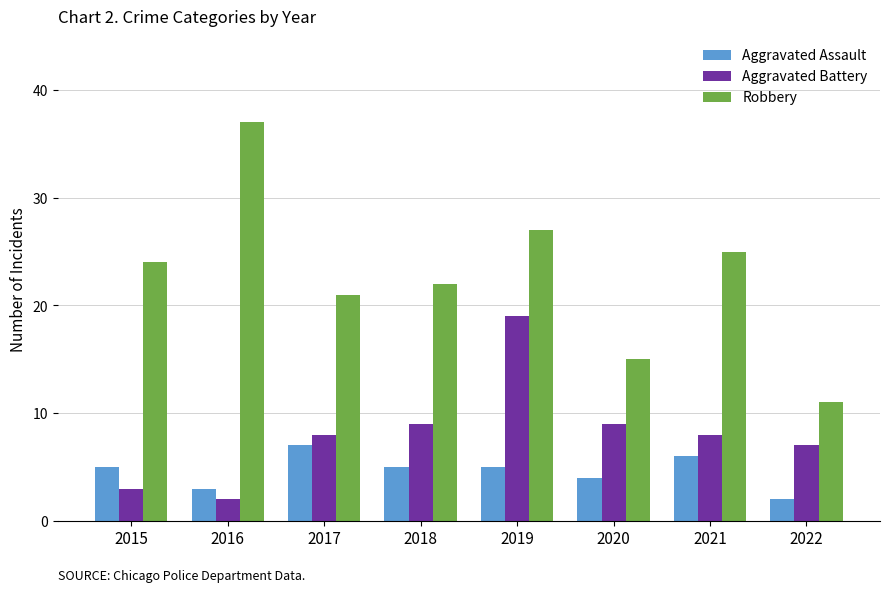

How many bars are there in each group?

3